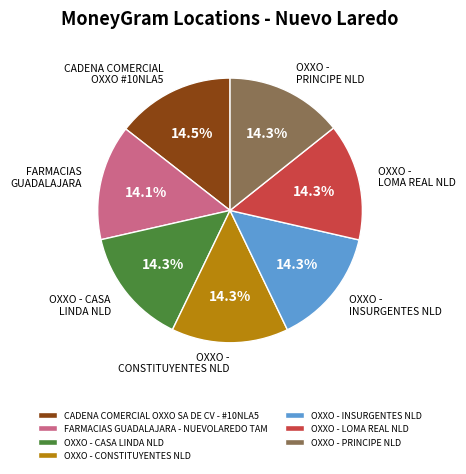

Is FARMACIAS GUADALAJARA - NUEVOLAREDO TAM the majority of the pie?

No